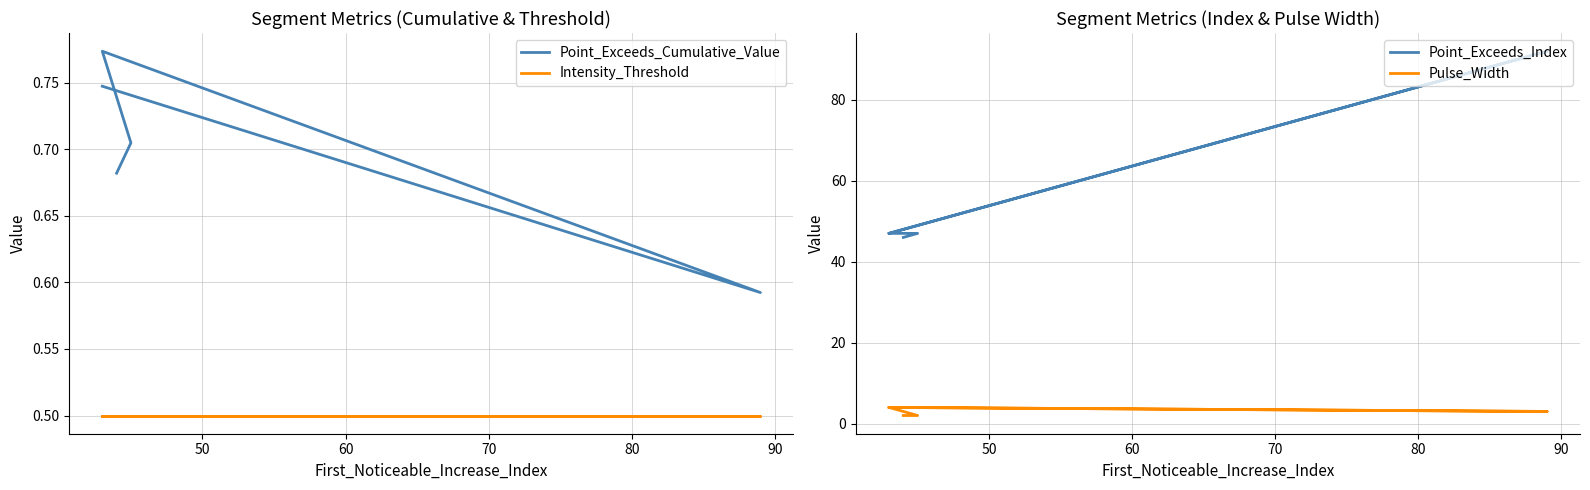

What is the value of the Point_Exceeds_Index point at the 1st from the left?

46.0